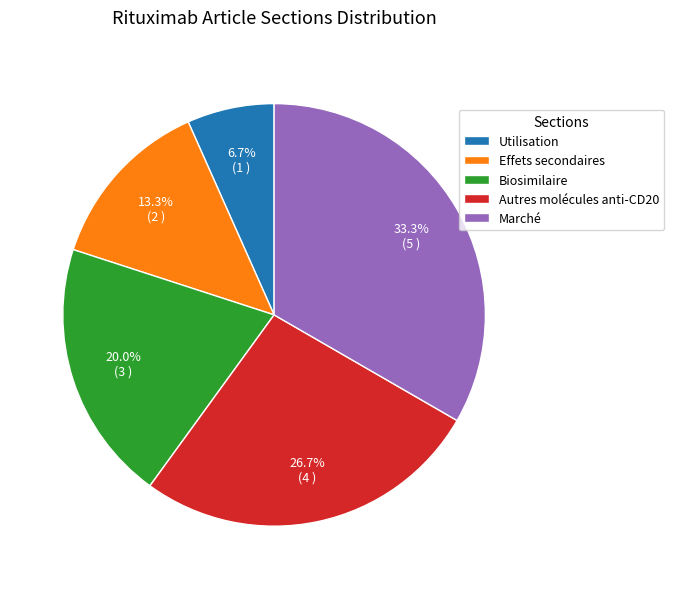

Does Biosimilaire account for over 50% of the chart?

No